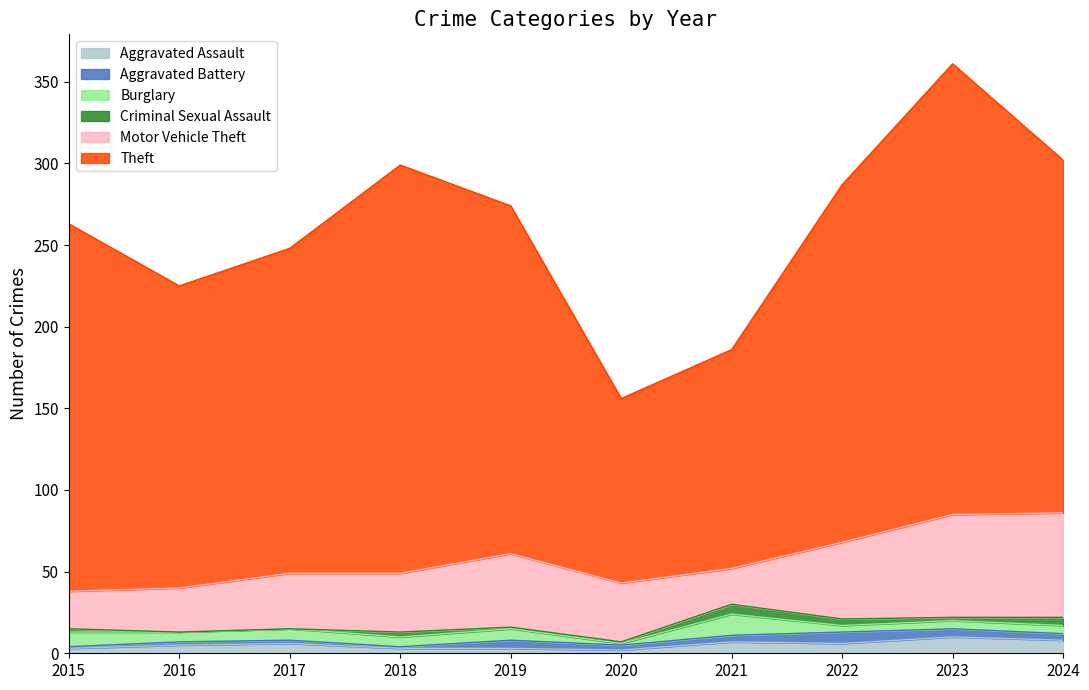

At how many categories does at least one series exceed 152?

8